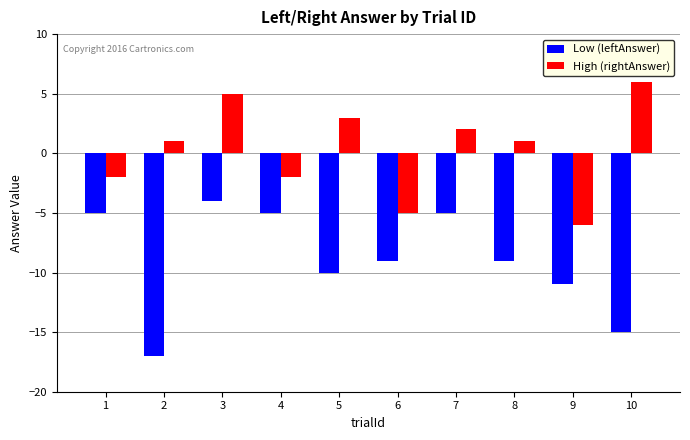

Which series has the largest total across all categories?

High (rightAnswer)